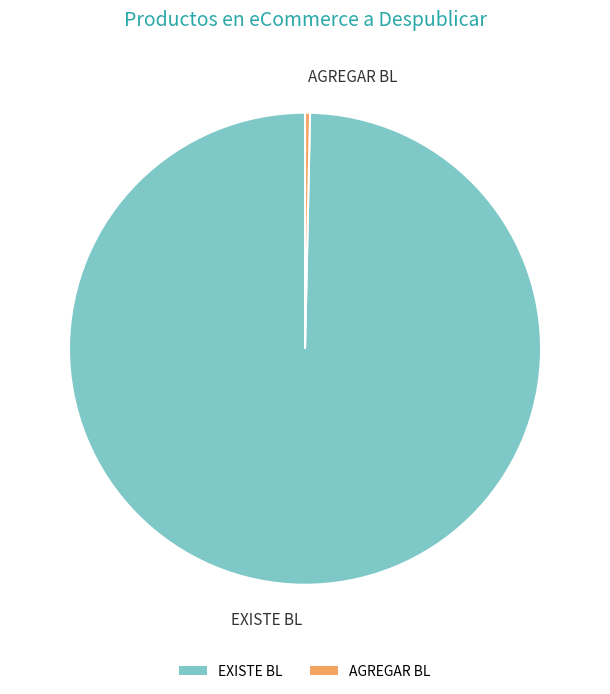

True or false: AGREGAR BL accounts for 0% of the total.

True